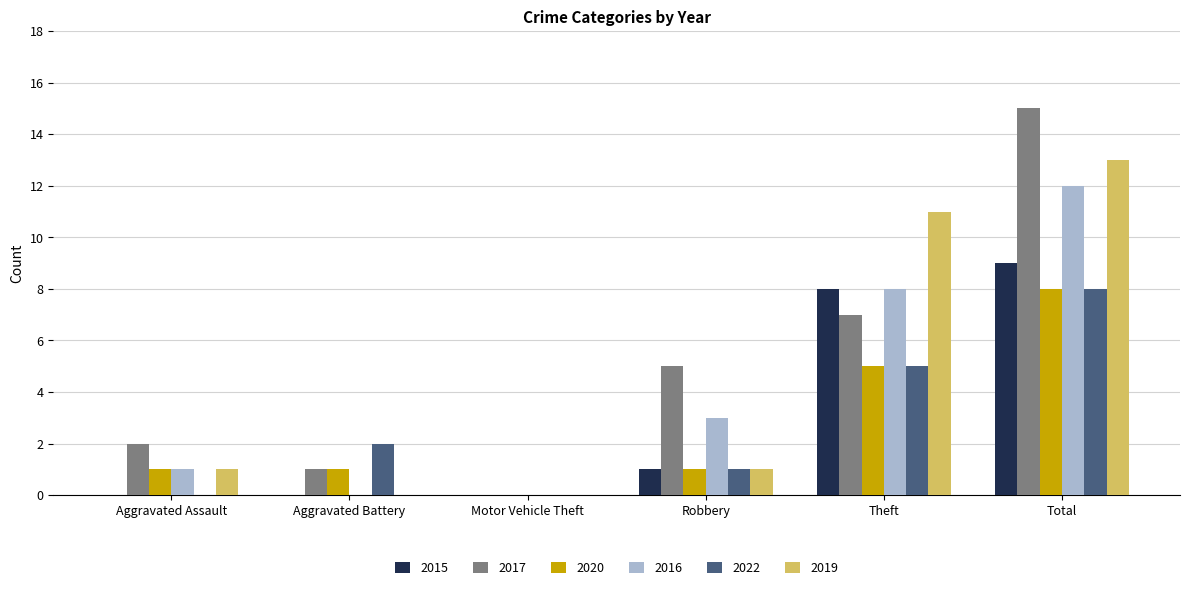

What are all the series names shown in the legend?

2015, 2017, 2020, 2016, 2022, 2019